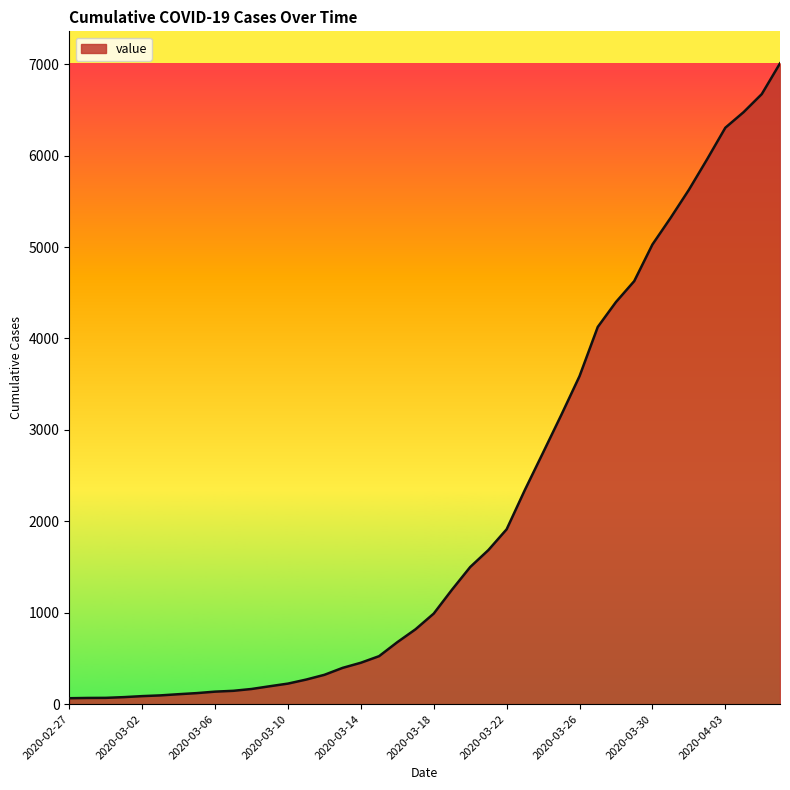

What is the minimum value shown in the chart?

65